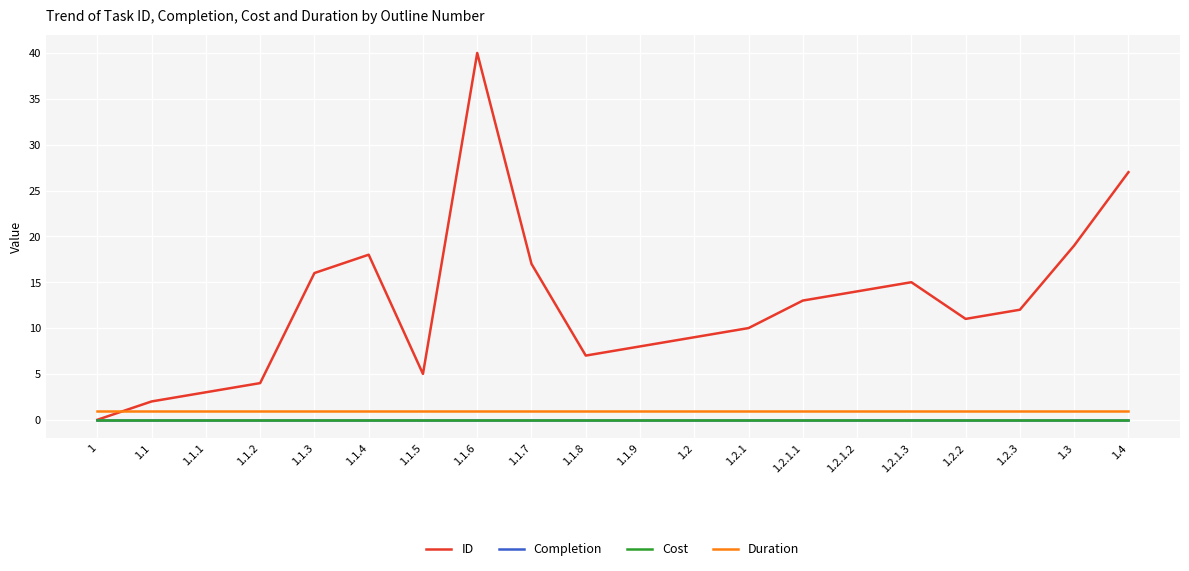

The ID series shows 7 at 1.2.1.1. True or false?

False